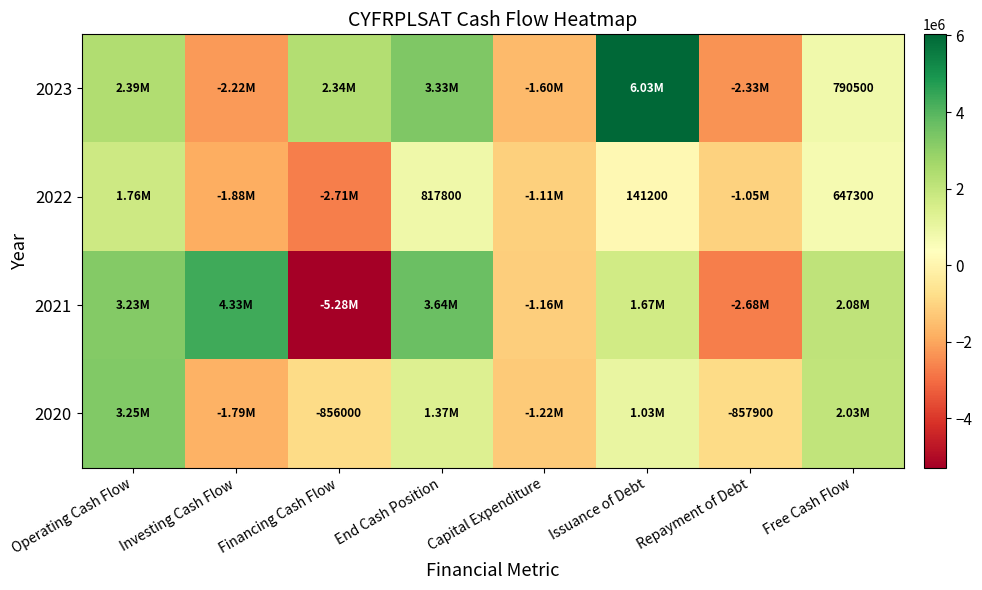

What is the maximum value for 2020?

3251700